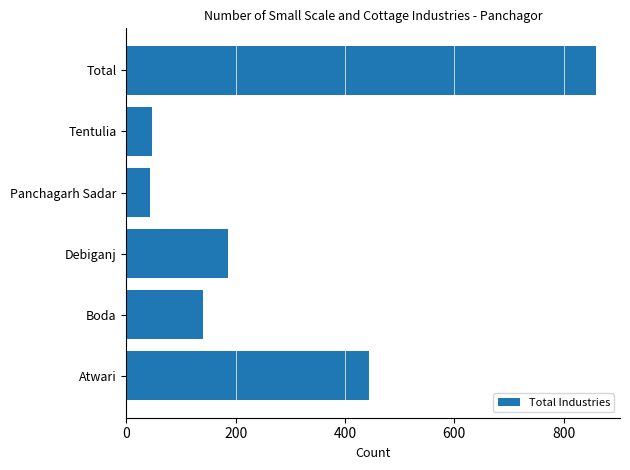

The value at Atwari is 444. True or false?

True